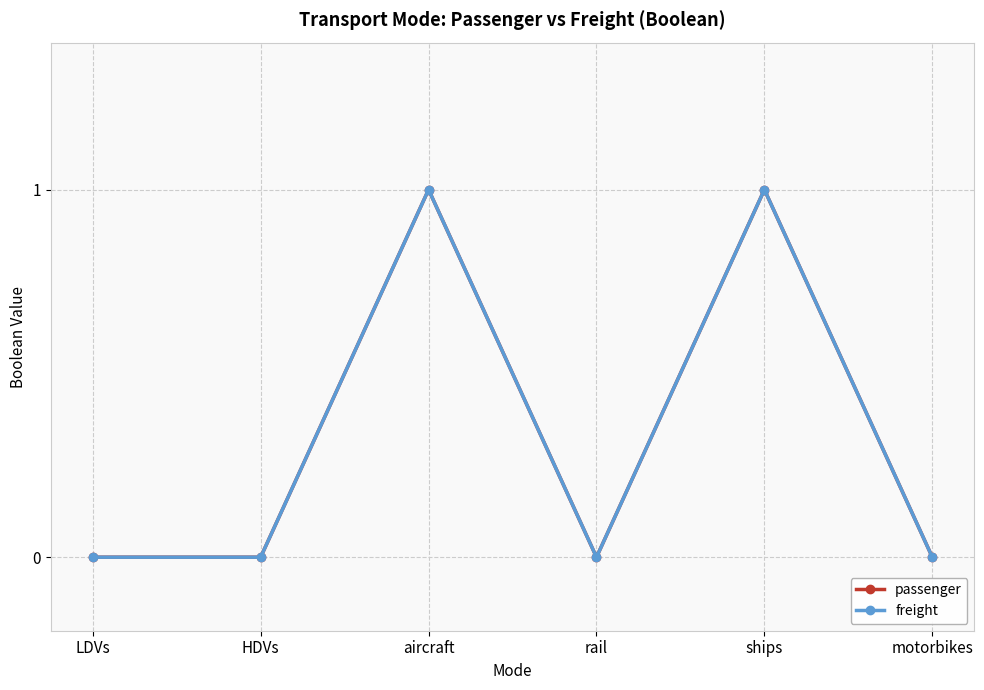

Does the chart have visible grid lines?

Yes